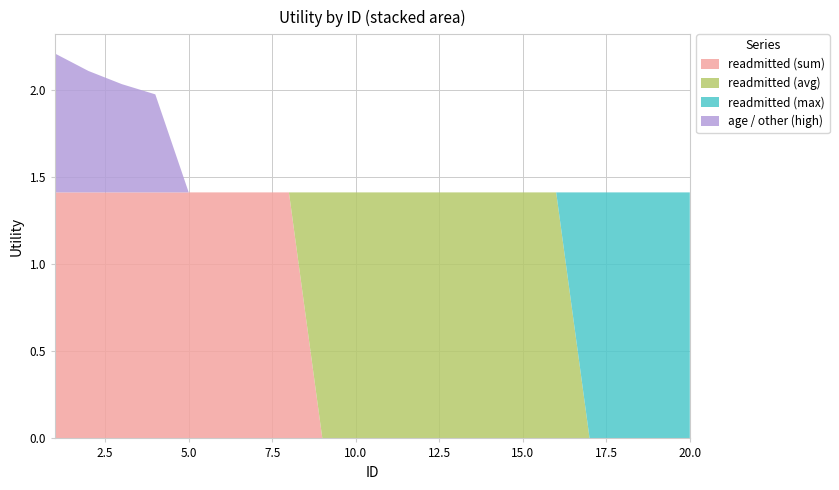

Reading left to right, transcribe all the data shown in this chart.

readmitted (sum): 1.4	1.4	1.4	1.4	1.4	1.4	1.4	1.4	0.0	0.0	0.0	0.0	0.0	0.0	0.0	0.0	0.0	0.0	0.0	0.0
readmitted (avg): 0.0	0.0	0.0	0.0	0.0	0.0	0.0	0.0	1.4	1.4	1.4	1.4	1.4	1.4	1.4	1.4	0.0	0.0	0.0	0.0
readmitted (max): 0.0	0.0	0.0	0.0	0.0	0.0	0.0	0.0	0.0	0.0	0.0	0.0	0.0	0.0	0.0	0.0	1.4	1.4	1.4	1.4
age / other (high): 0.8	0.7	0.6	0.6	0.0	0.0	0.0	0.0	0.0	0.0	0.0	0.0	0.0	0.0	0.0	0.0	0.0	0.0	0.0	0.0